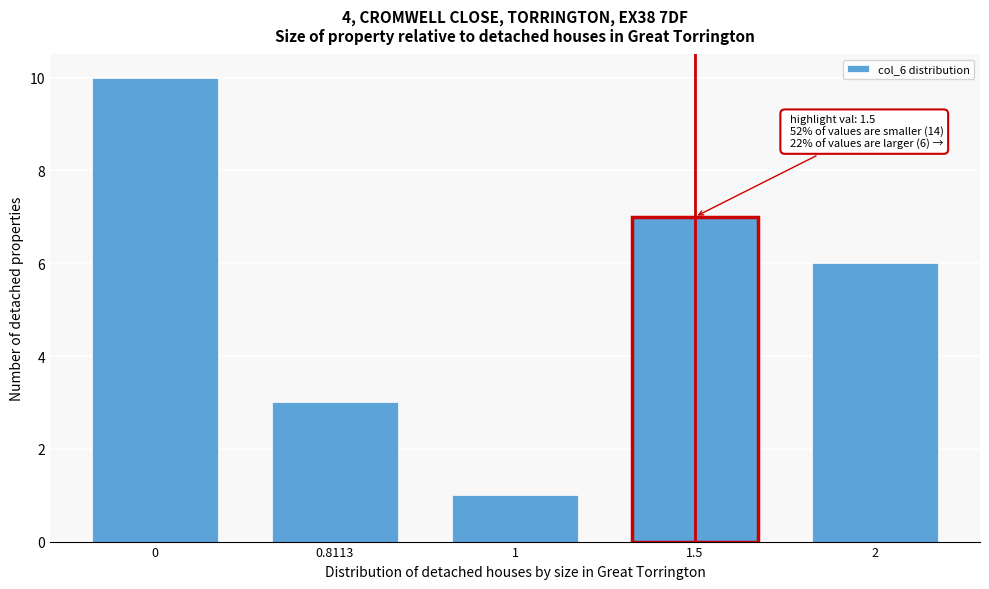

Reading right to left, transcribe all the data shown in this chart.

6	7	1	3	10